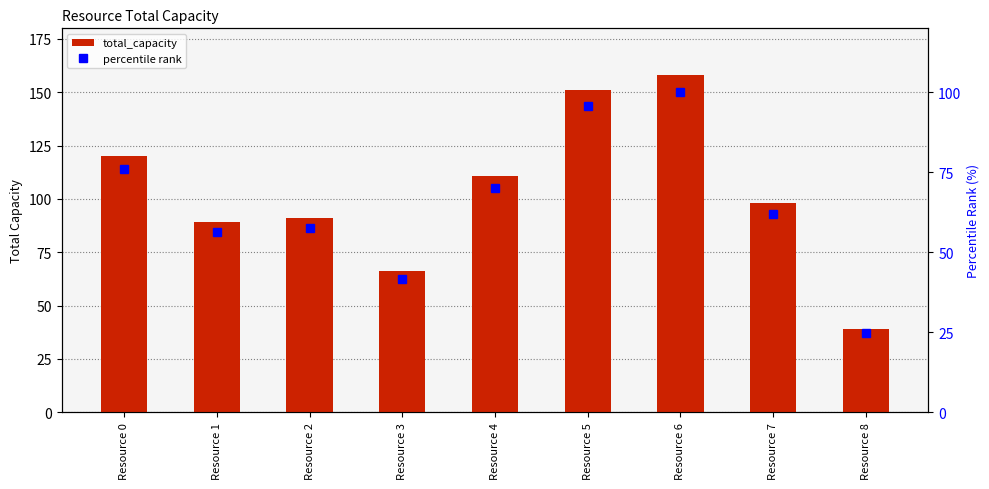

Which series has the largest total across all categories?

total_capacity